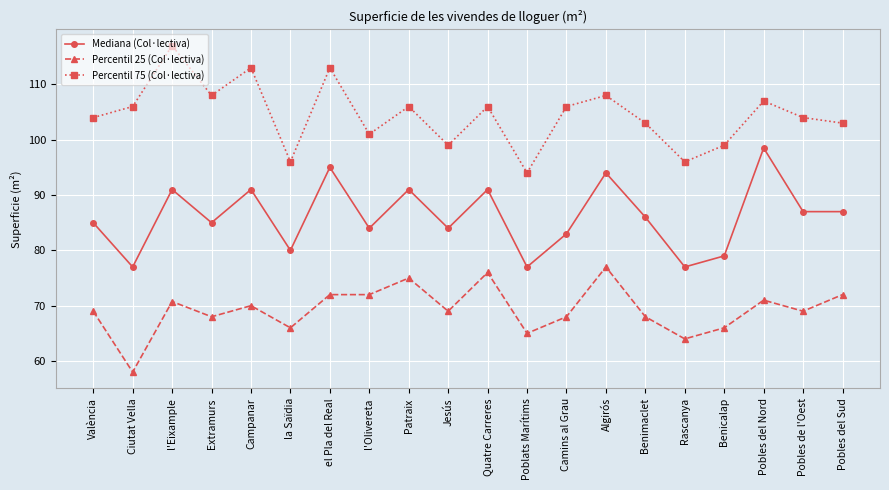

What is the sum of the Percentil 75 (Col·lectiva) values at Jesús and Rascanya?

195.0